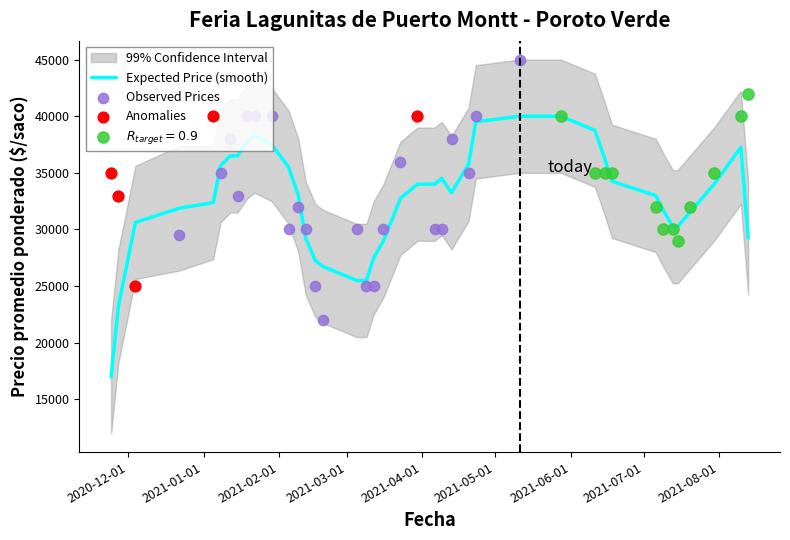

What is the total value across all series at 2021-06-11?

106435